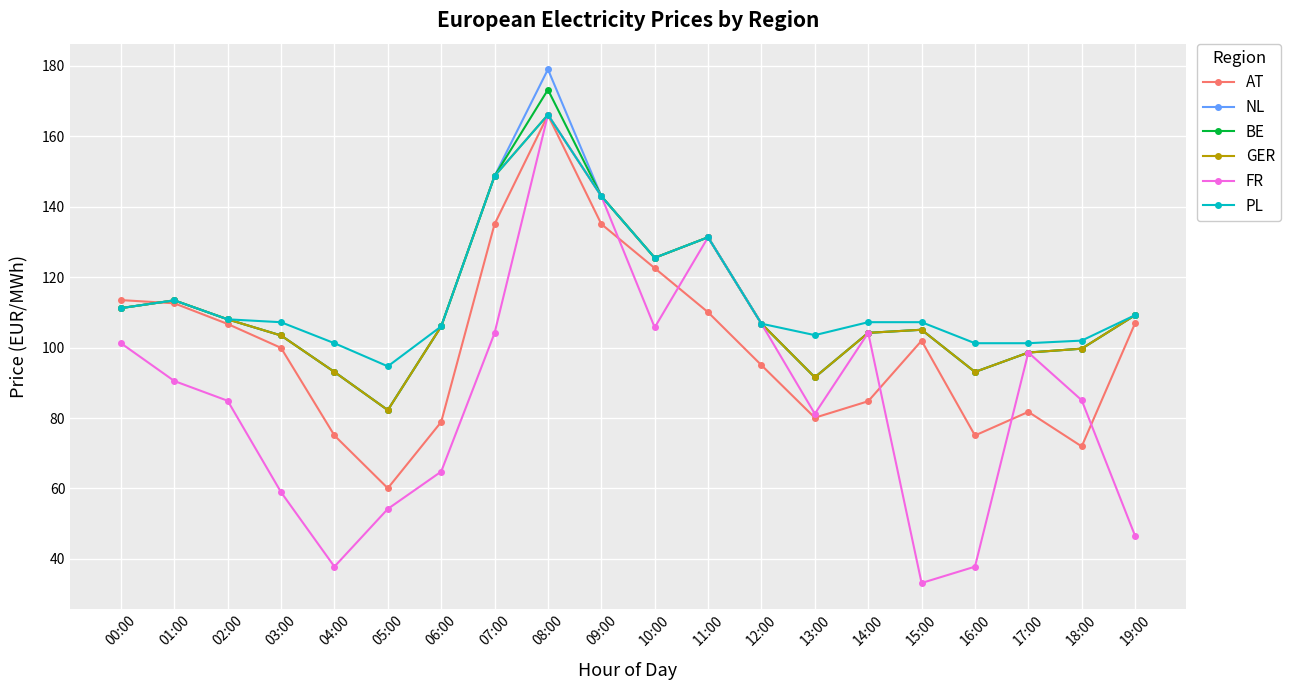

Which series has the widest spread of values?

FR